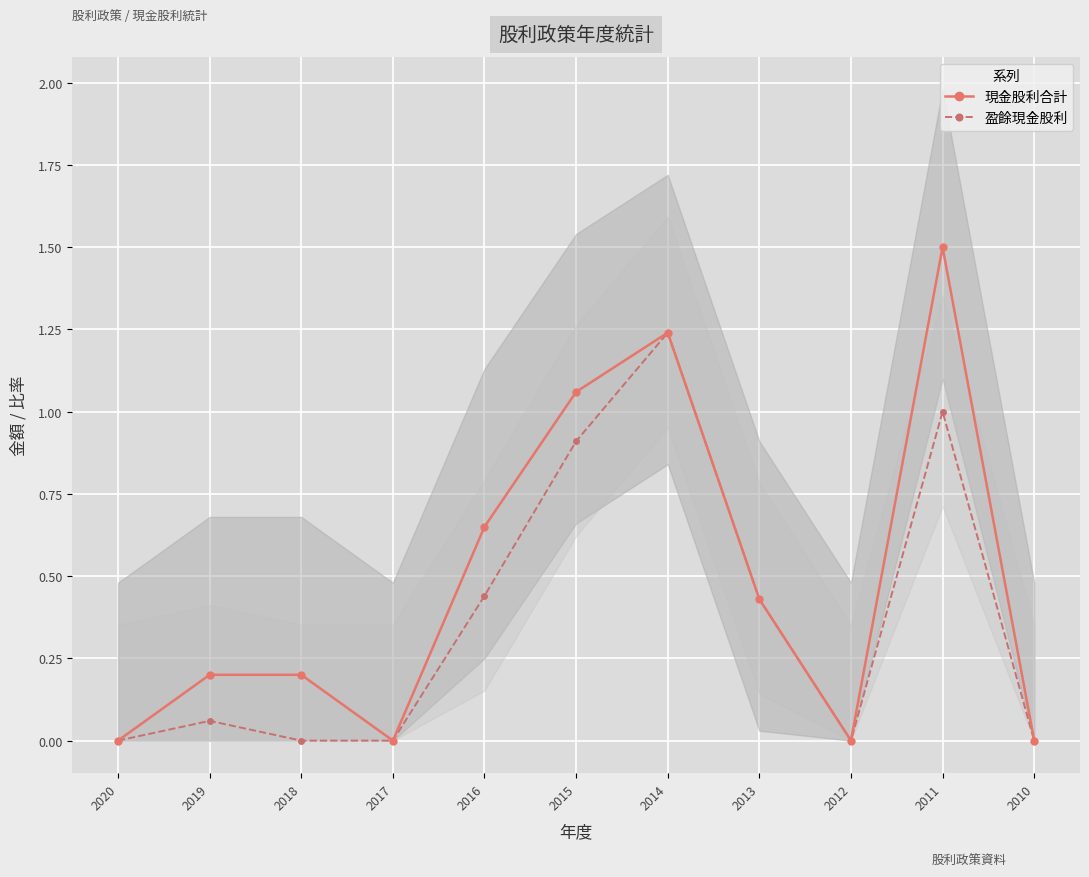

True or false: 盈餘現金股利 and 現金股利合計 intersect in this chart.

False